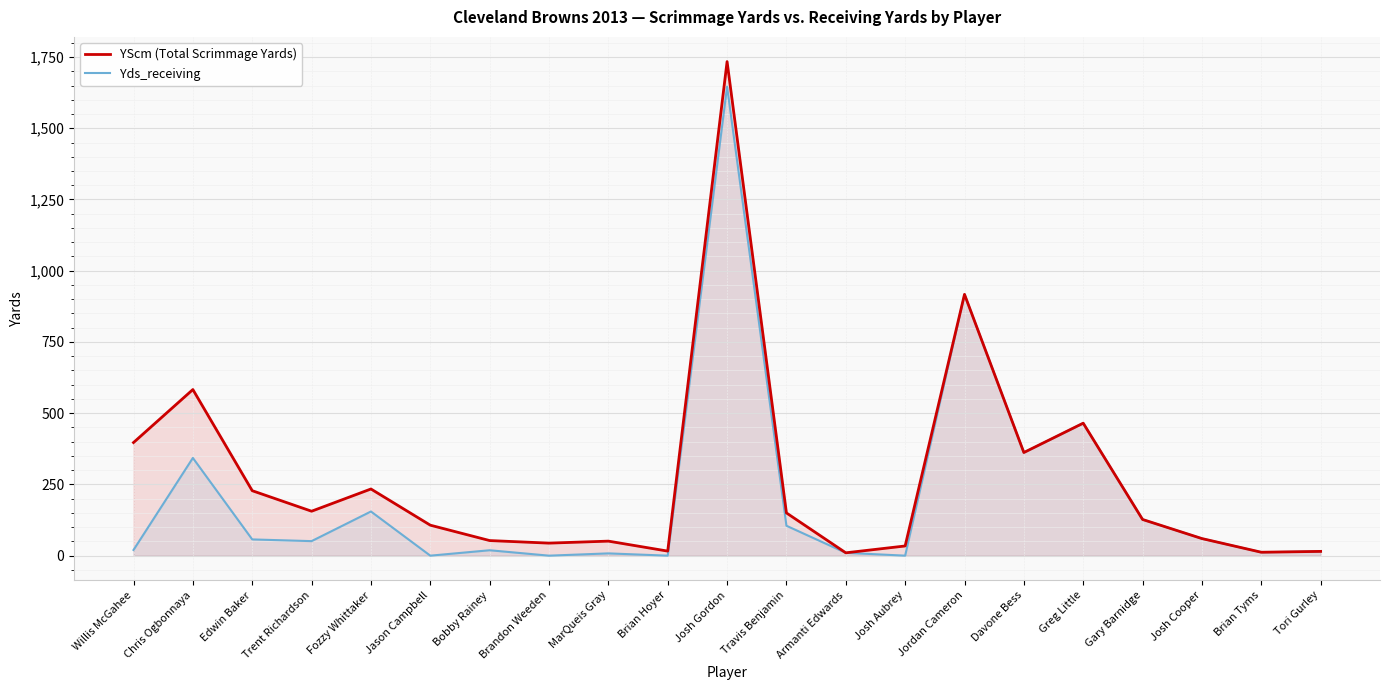

True or false: Yds_receiving and YScm (Total Scrimmage Yards) cross at least once.

False